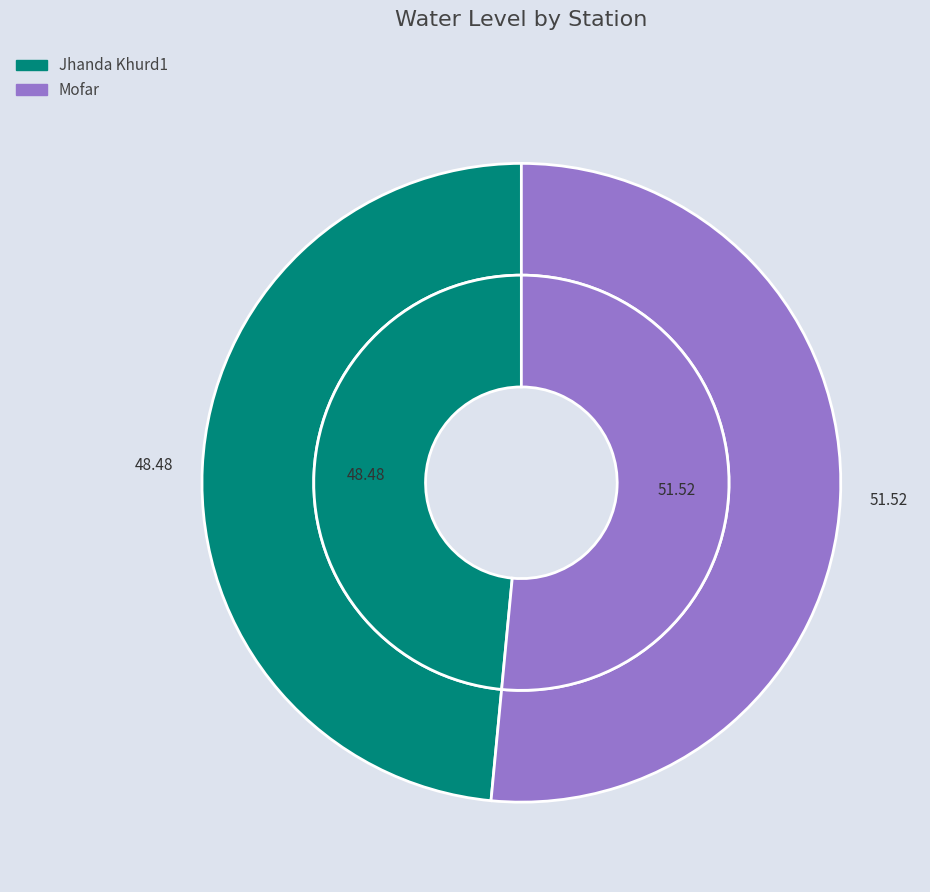

What is the total percentage of Mofar and Jhanda Khurd1?

100.0%